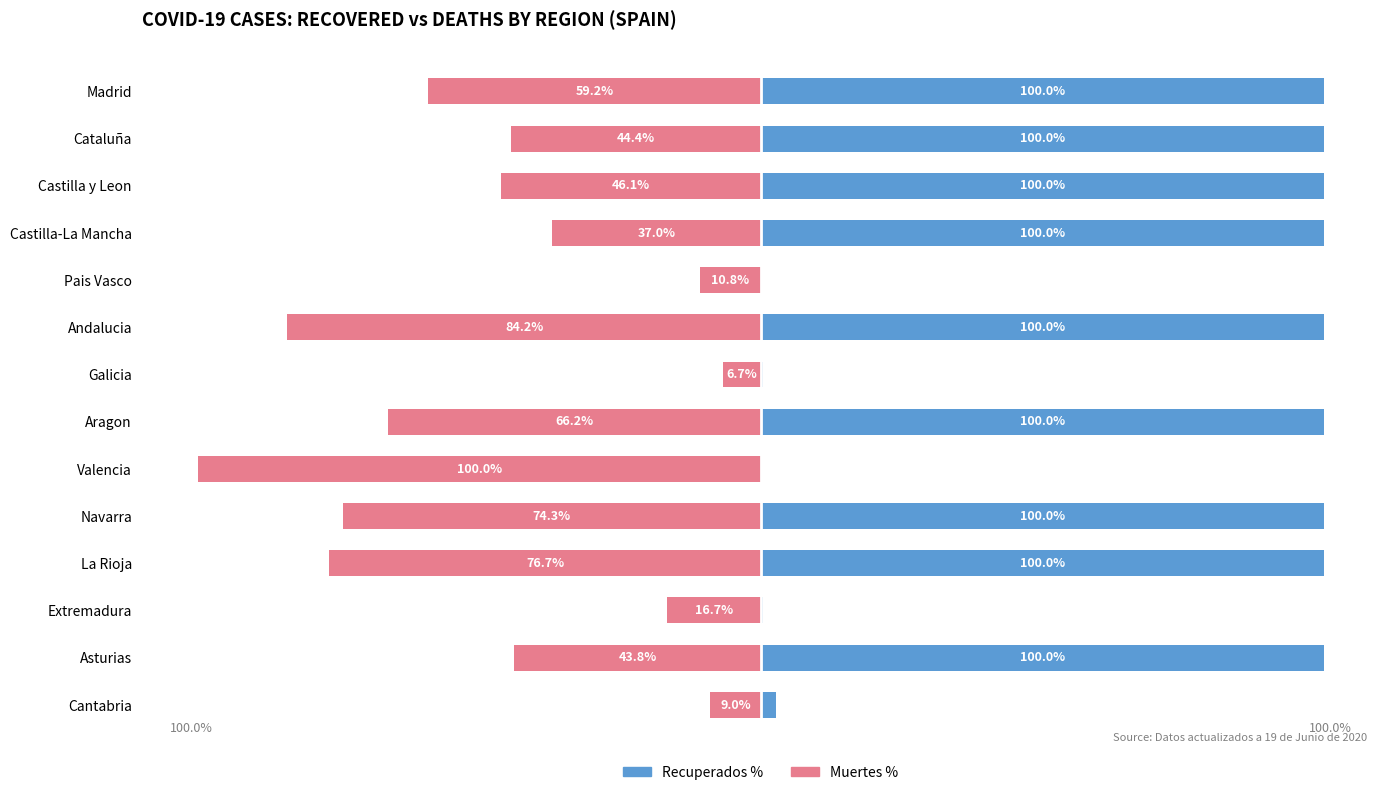

Reading left to right, extract all data points from this chart.

Recuperados %: 100.0	100.0	100.0	100.0	0.0	100.0	0.3	100.0	0.0	100.0	100.0	0.3	100.0	2.8
Muertes %: -59.2	-44.4	-46.1	-37.0	-10.8	-84.2	-6.7	-66.2	-100.0	-74.3	-76.7	-16.7	-43.8	-9.0